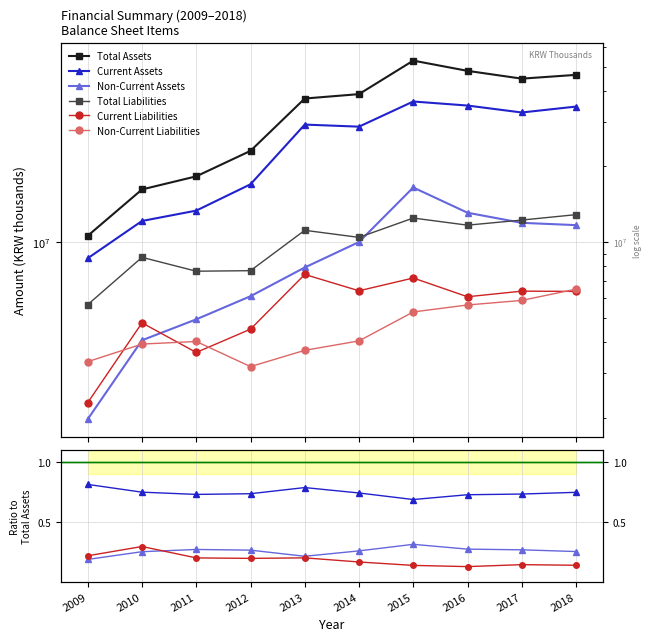

List the labels in order of Total Liabilities value, smallest first.

2009, 2011, 2012, 2010, 2014, 2013, 2016, 2017, 2015, 2018